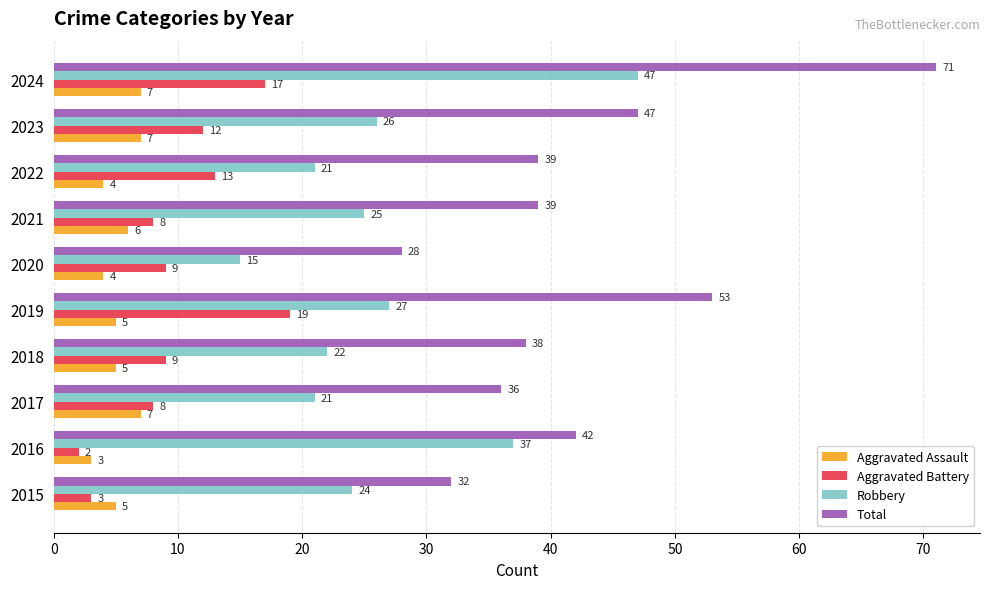

What is the average value of the Aggravated Battery series?

10